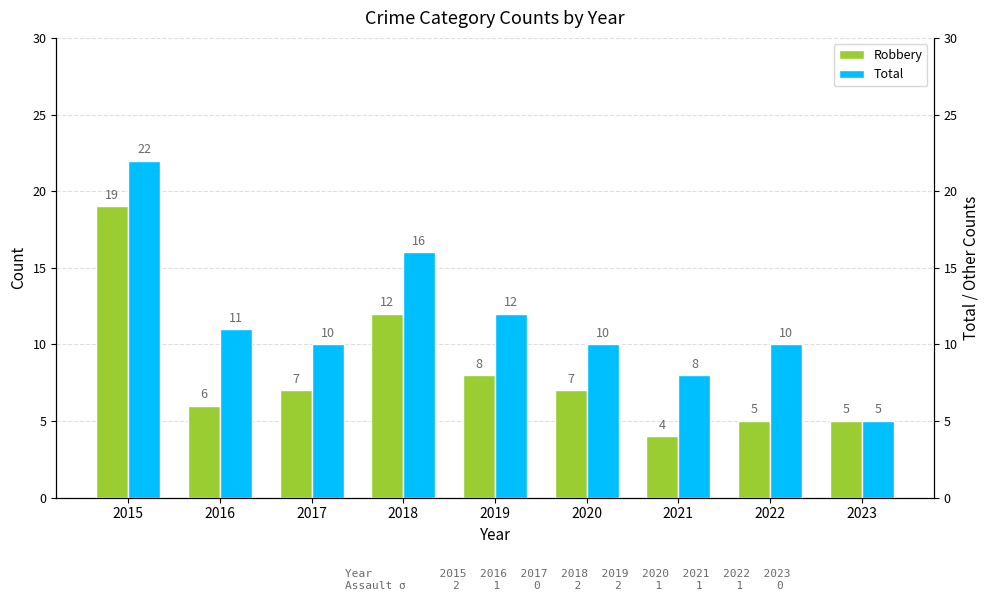

Which category has the highest value across all series?

2015